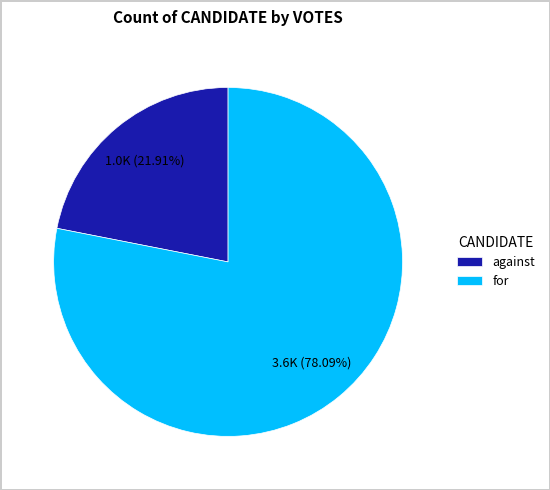

How many slices are in this pie chart?

2